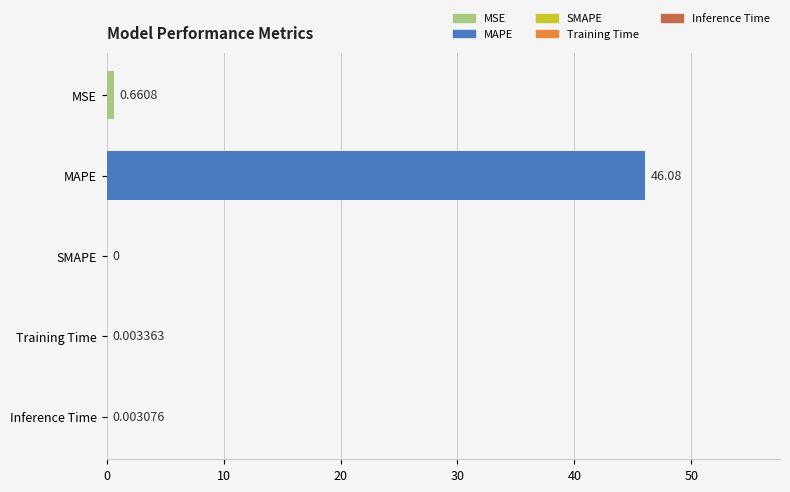

What is the sum of all values?

46.7